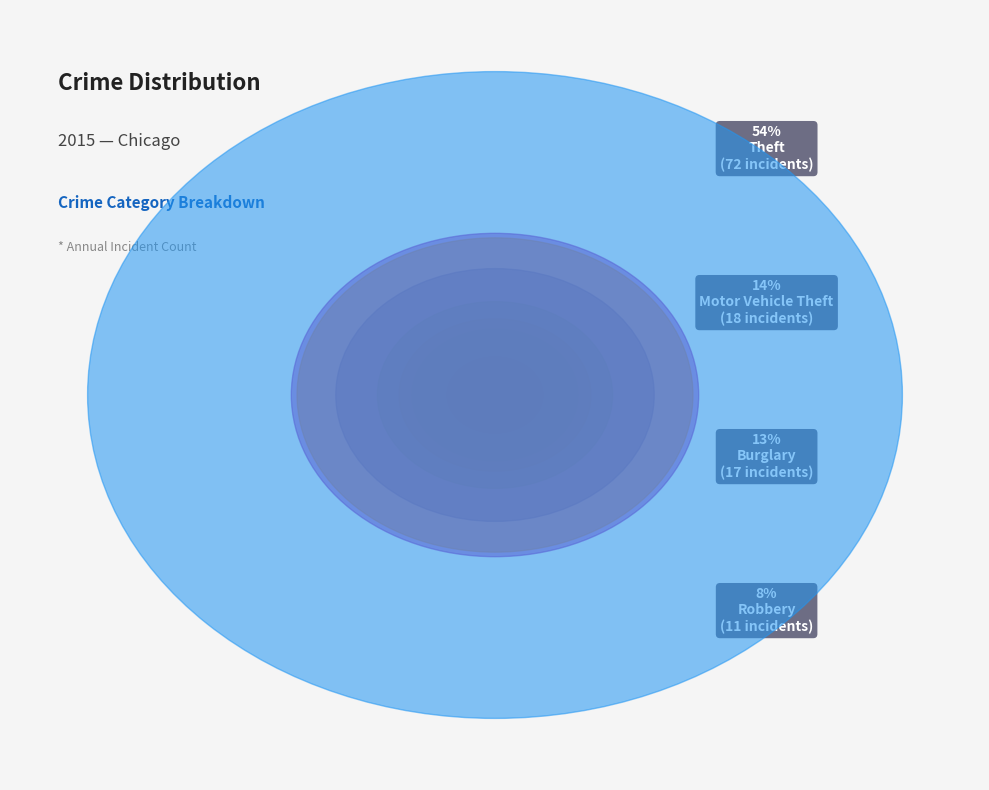

What is the total percentage of Theft and Aggravated Assault?

56.4%